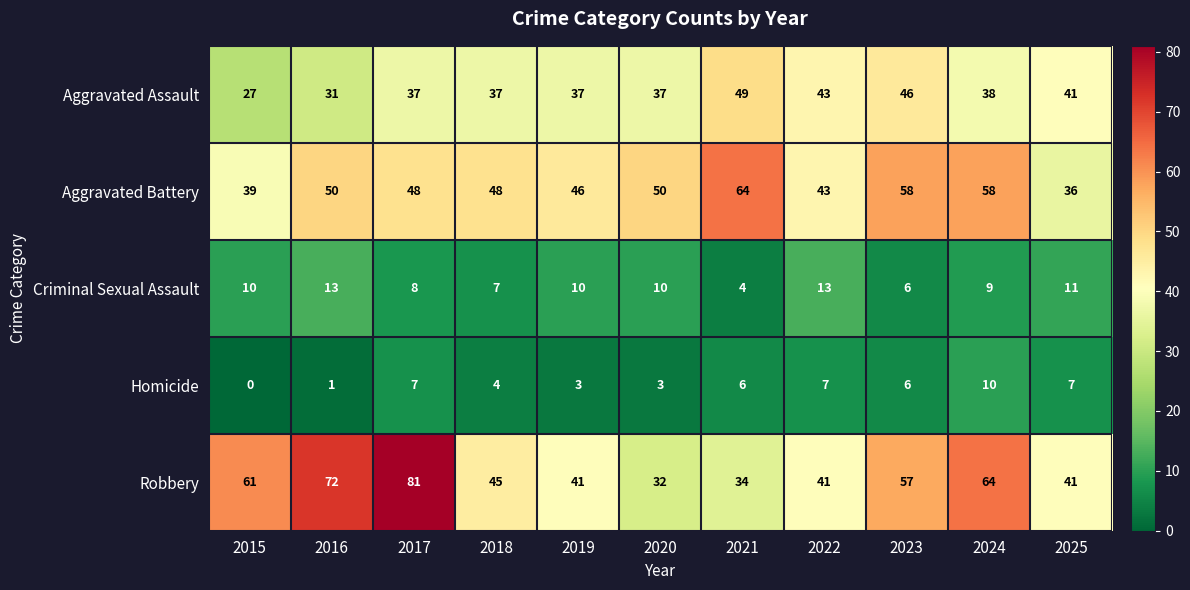

What value does the Homicide series have at 2017, to the nearest 10?

10